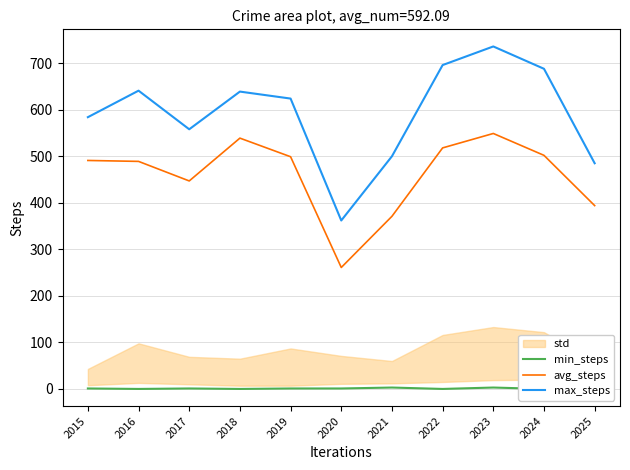

What is the difference between the min_steps values at 2017 and 2016?

1